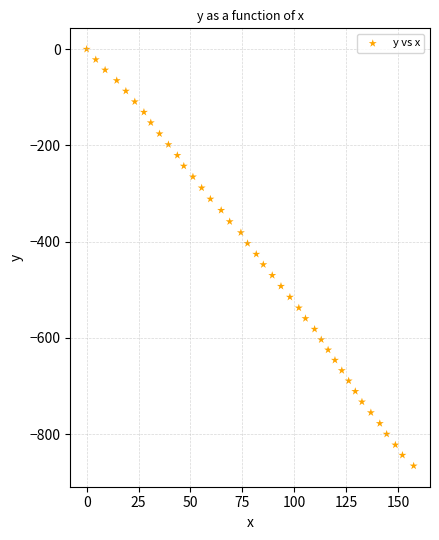

What is the range of Y values (max minus min)?

865.8